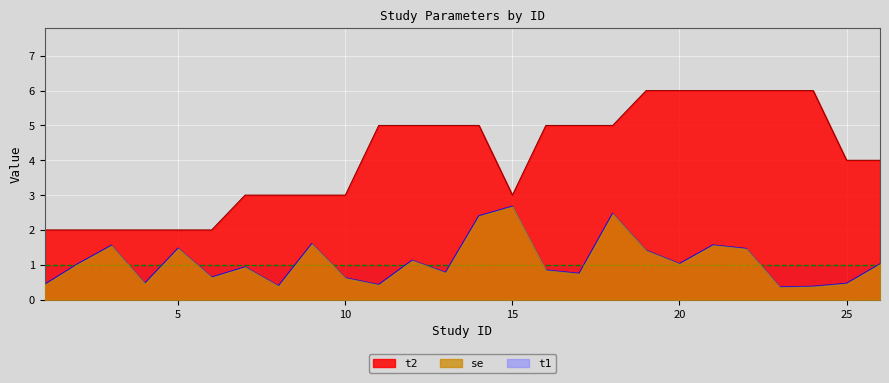

At which label does t2 reach its minimum?

1